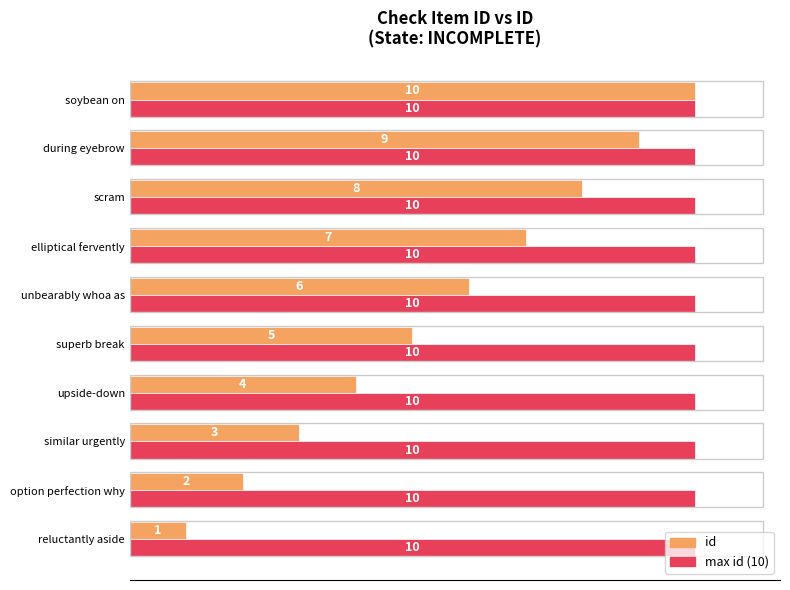

At which label does id reach its minimum?

reluctantly aside